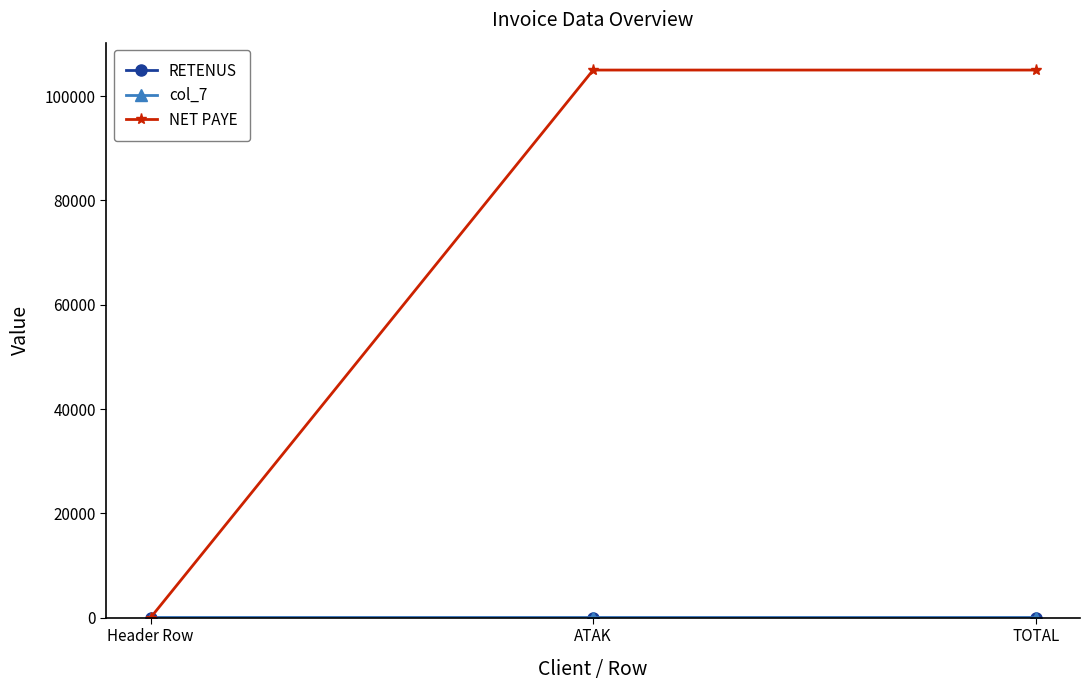

Which series has the widest spread of values?

NET PAYE